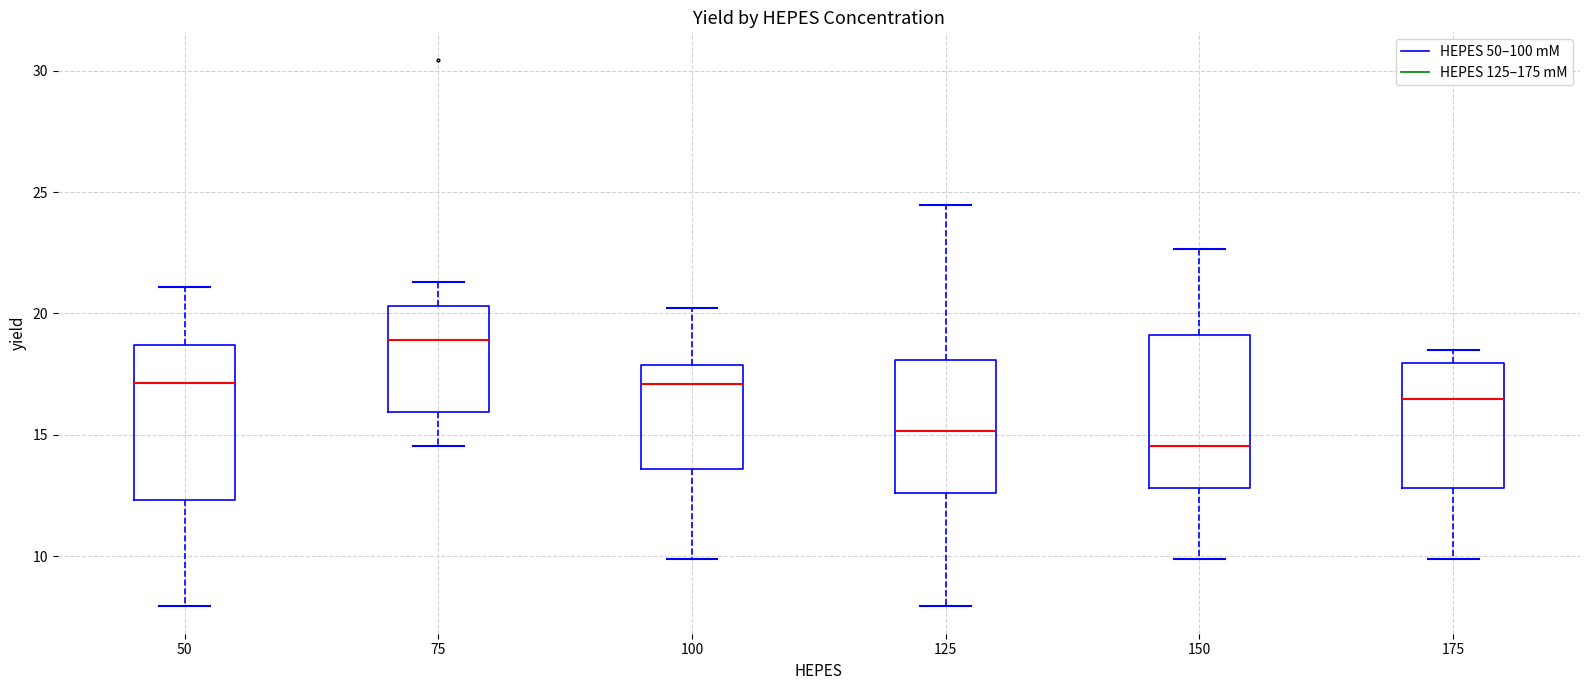

Reading left to right, read every box against the y-axis: the position of its median line, the range the box covers, and the ends of its whiskers. The values are not printed on the chart, so give them approximately, as read against the axis.

50: median 17.0, box 12.5 to 18.5, whiskers 8.0 to 21.0
75: median 19.0, box 16.0 to 20.5, whiskers 14.5 to 21.5
100: median 17.0, box 13.5 to 18.0, whiskers 10.0 to 20.0
125: median 15.0, box 12.5 to 18.0, whiskers 8.0 to 24.5
150: median 14.5, box 13.0 to 19.0, whiskers 10.0 to 22.5
175: median 16.5, box 13.0 to 18.0, whiskers 10.0 to 18.5